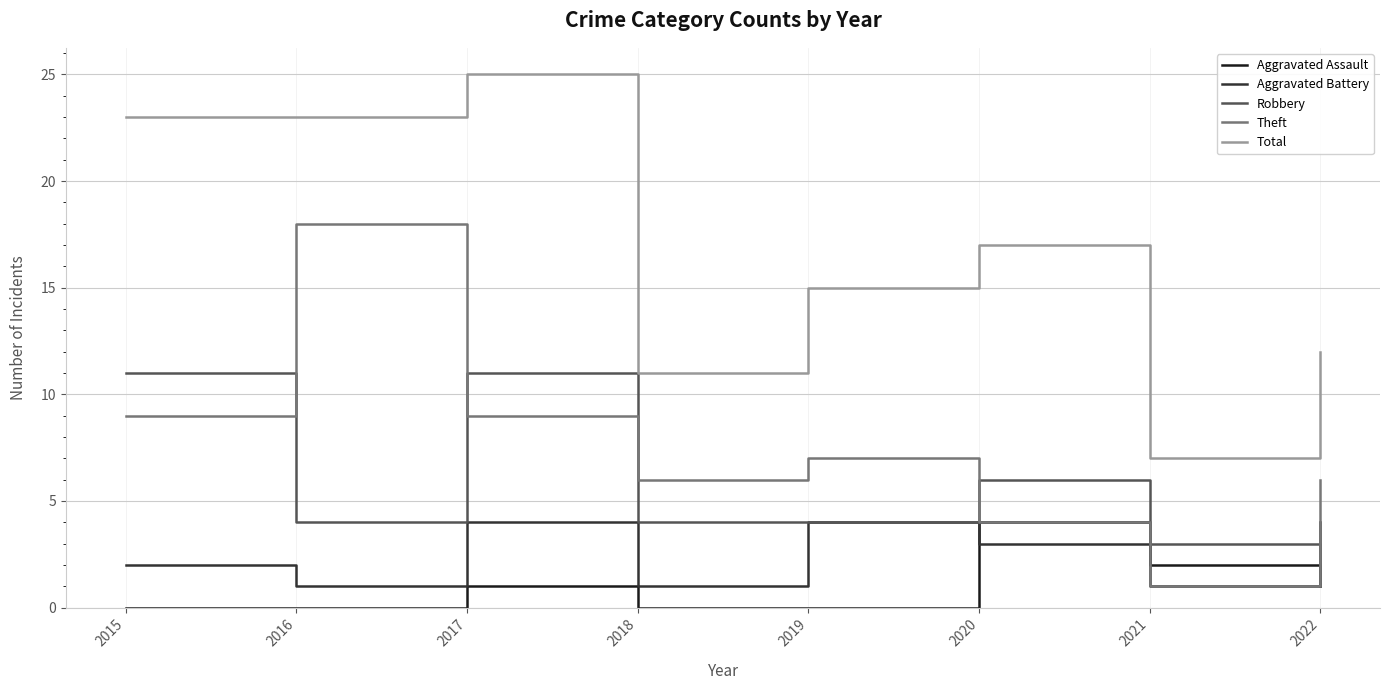

At which category is the sum across all series the highest?

2017